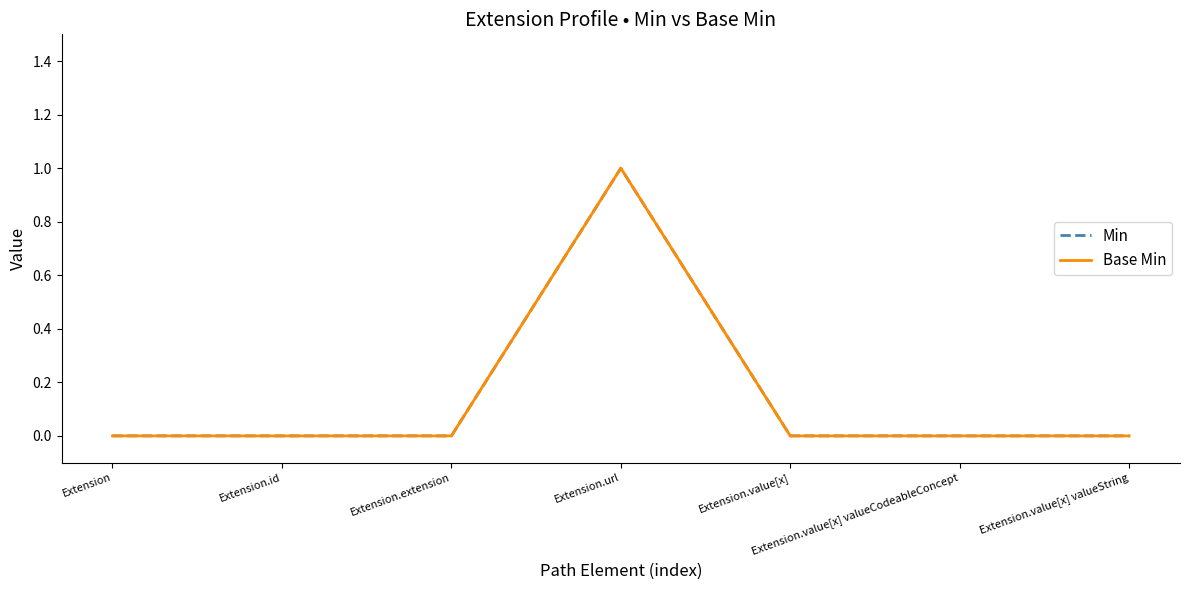

What is the difference between the maximum and minimum values in the Min series?

1